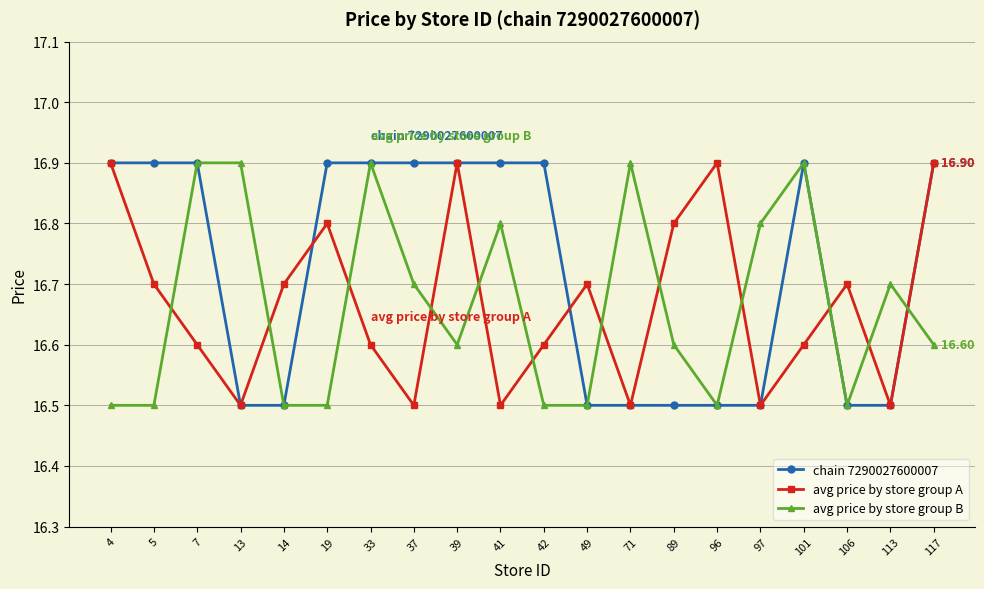

Is the value of avg price by store group A at 37 greater than the value of chain 7290027600007 at 41?

No